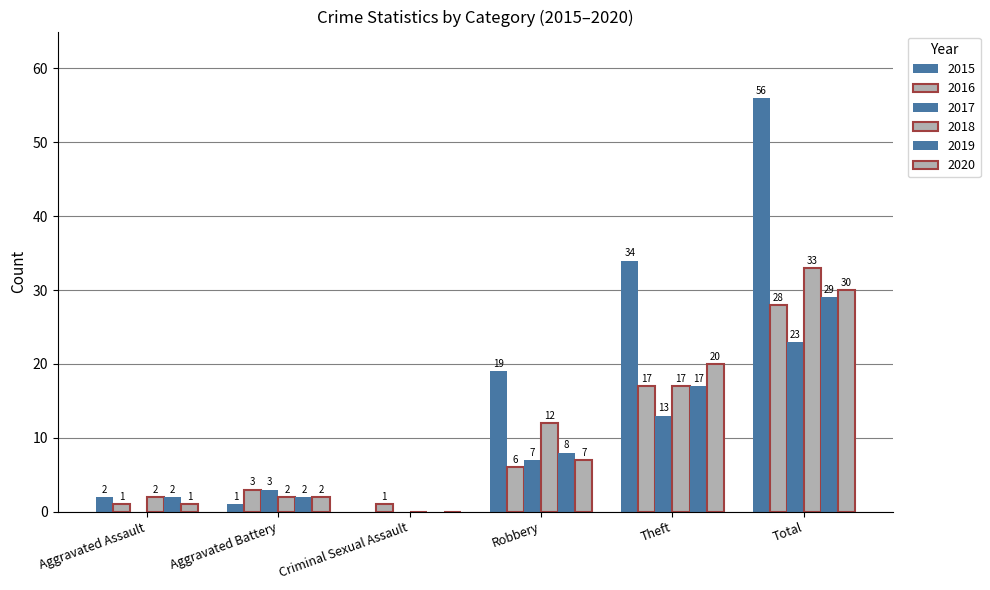

Reading left to right, what are all the values shown in this chart?

2015: 2	1	0	19	34	56
2016: 1	3	1	6	17	28
2017: 0	3	0	7	13	23
2018: 2	2	0	12	17	33
2019: 2	2	0	8	17	29
2020: 1	2	0	7	20	30